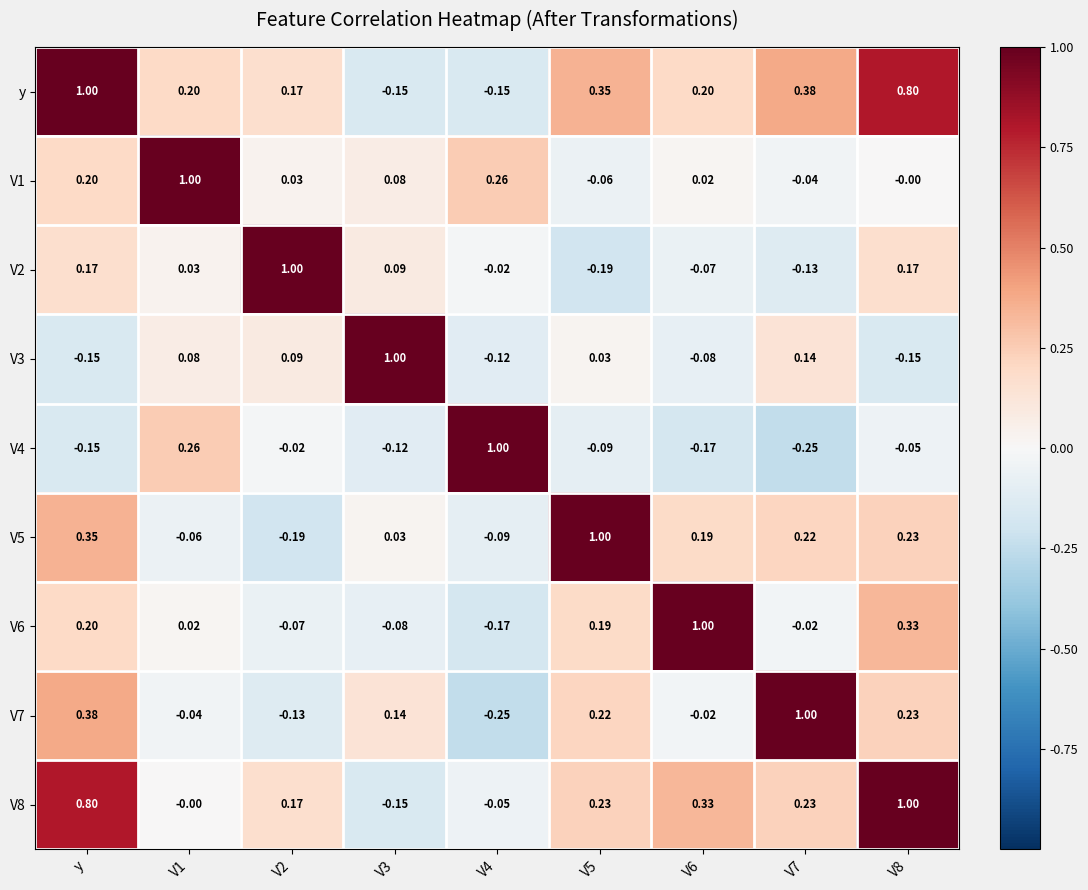

At which label does V5 first exceed 0?

y